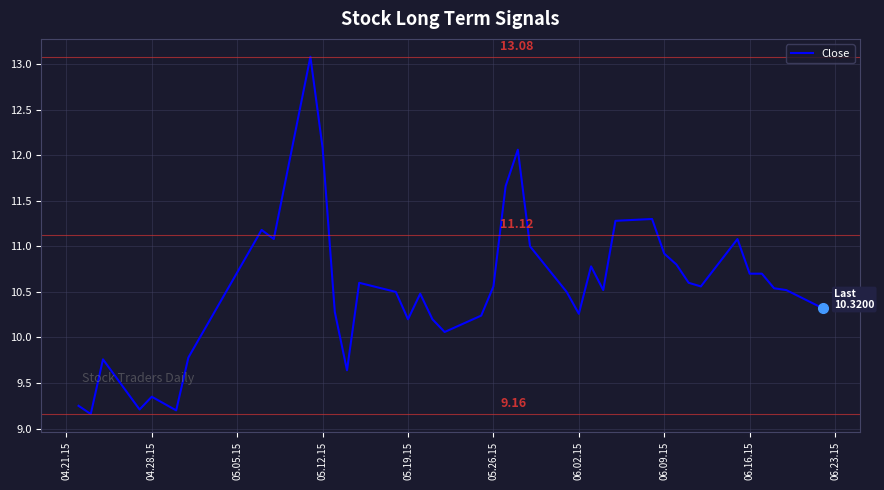

How many series are shown in this chart?

1